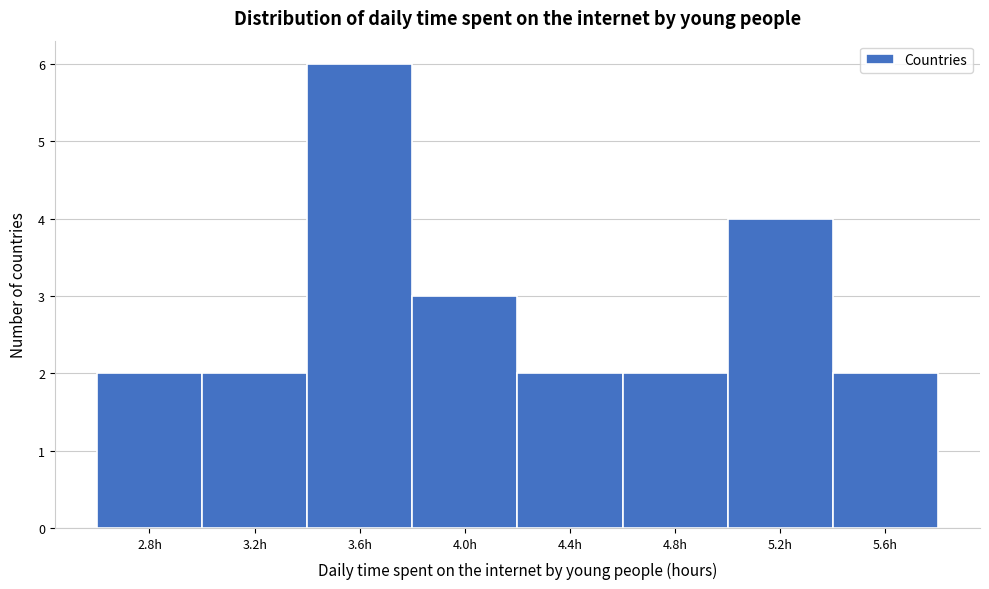

Reading left to right, transcribe all the data shown in this chart.

2.8h=2	3.2h=2	3.6h=6	4.0h=3	4.4h=2	4.8h=2	5.2h=4	5.6h=2